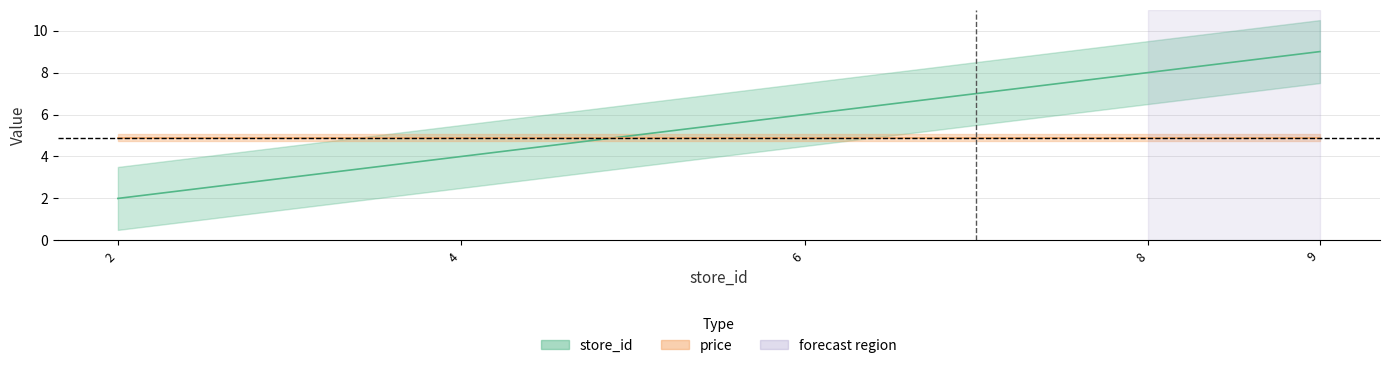

List the labels in order of value, smallest first.

2, 4, 6, 8, 9